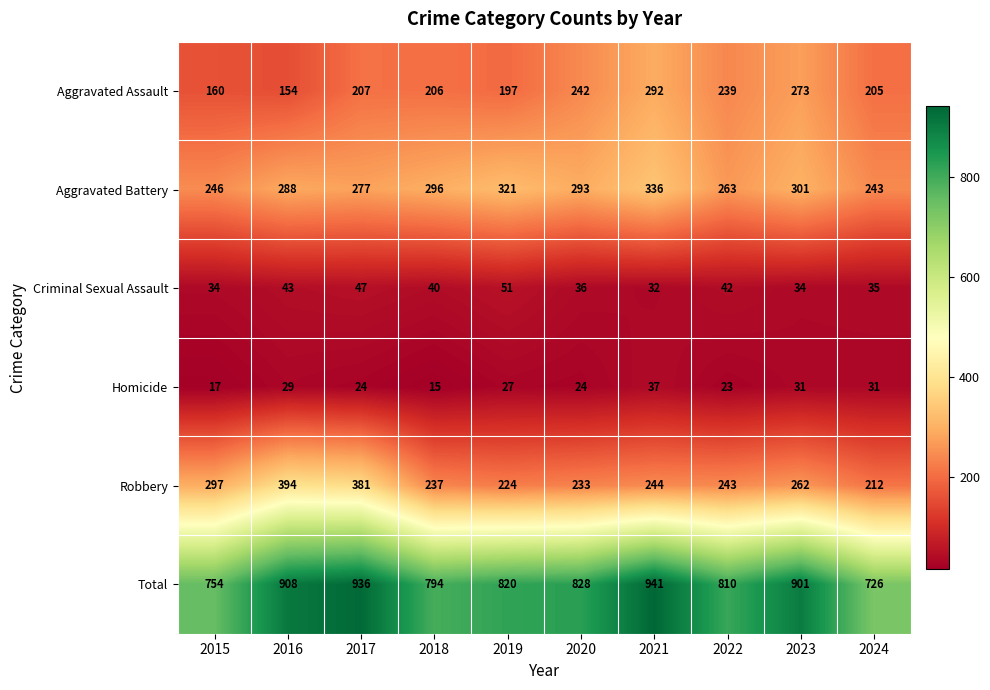

True or false: Criminal Sexual Assault has a value of 77 at 2019.

False